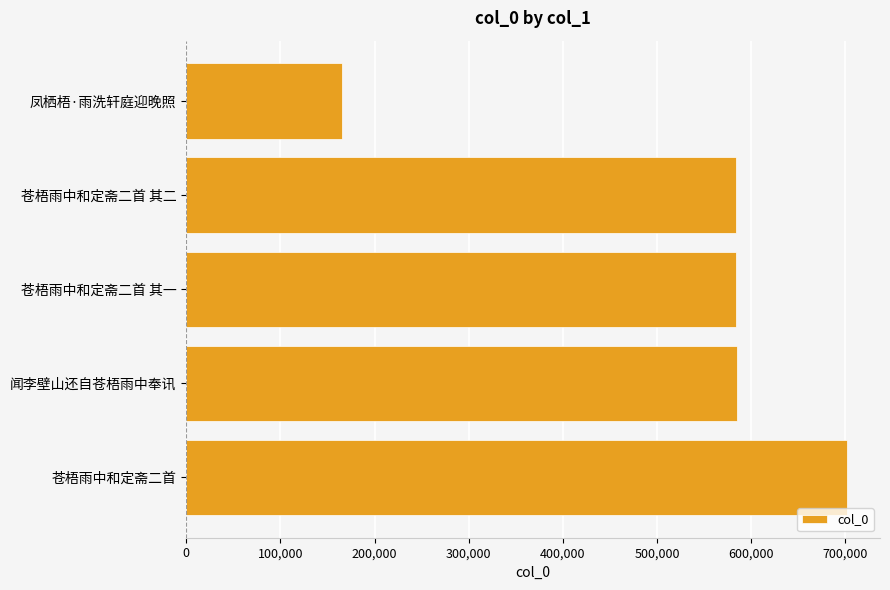

Approximately how many times larger is the value at 苍梧雨中和定斋二首 其一 compared to 凤栖梧·雨洗轩庭迎晚照?

3.5